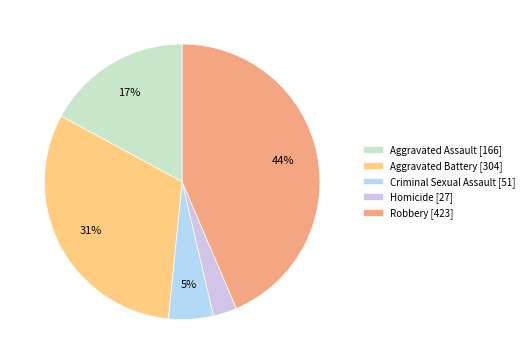

Is the sum of Aggravated Battery and Criminal Sexual Assault greater than half?

No